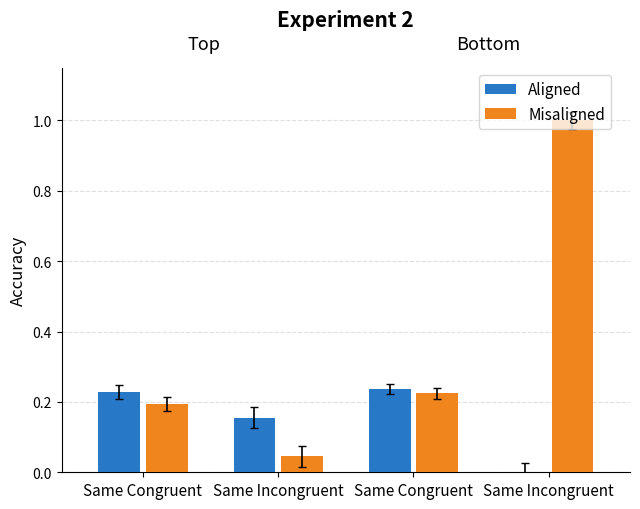

Reading left to right, list all the values displayed in this chart.

Aligned: Same Congruent=0.2	Same Incongruent=0.2	Same Congruent=0.2	Same Incongruent=0.0
Misaligned: Same Congruent=0.2	Same Incongruent=0.0	Same Congruent=0.2	Same Incongruent=1.0